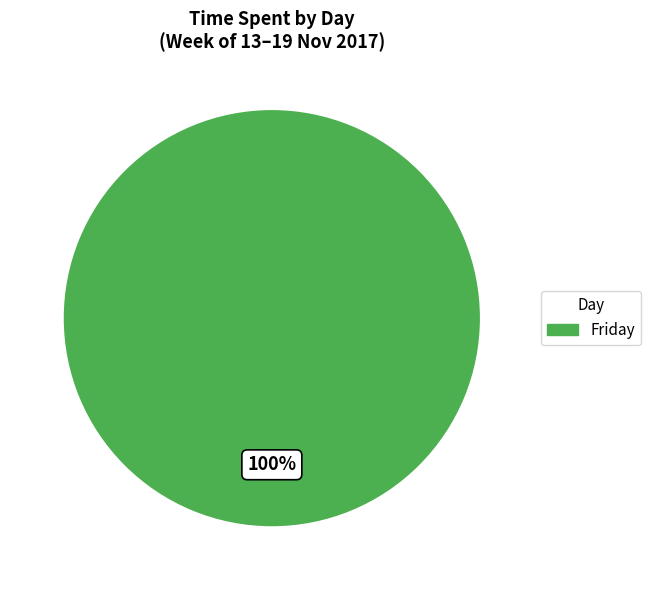

How many segments does this pie chart have?

1